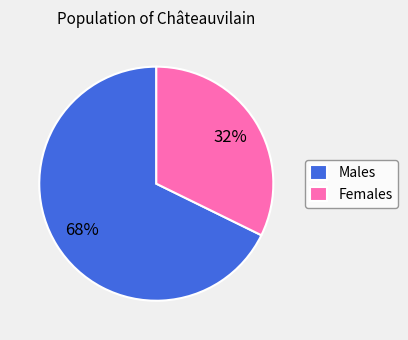

To the nearest percent, what percentage of the pie is Males?

68%